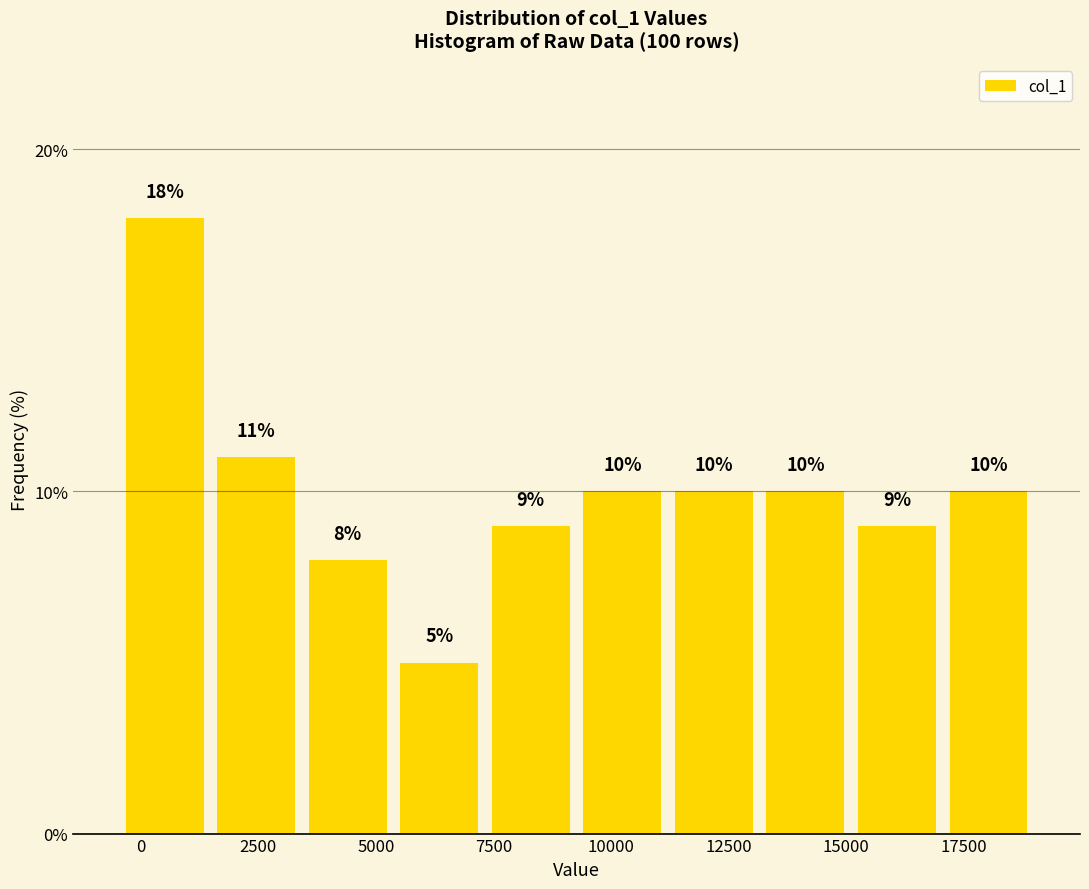

Around what value on the x-axis is the tallest bar? Give the approximate position of its centre, as read against the axis.

500